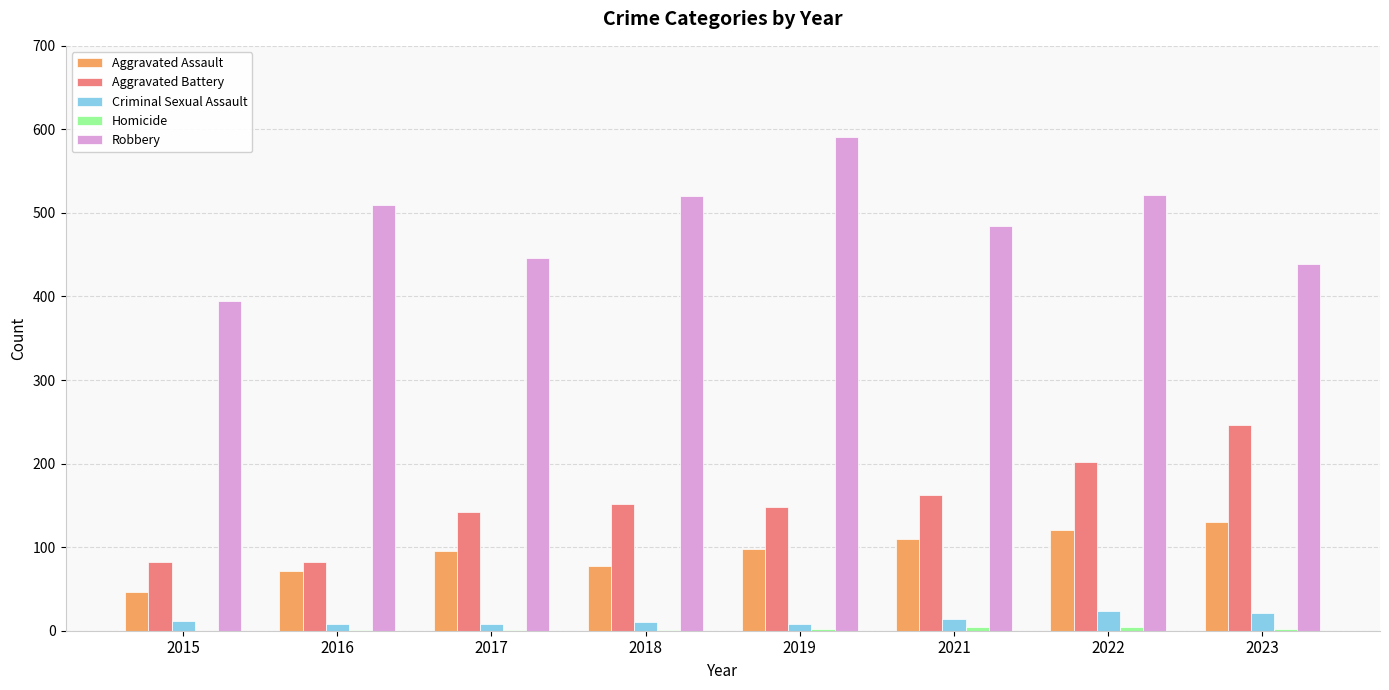

Which series has the largest range (max minus min)?

Robbery